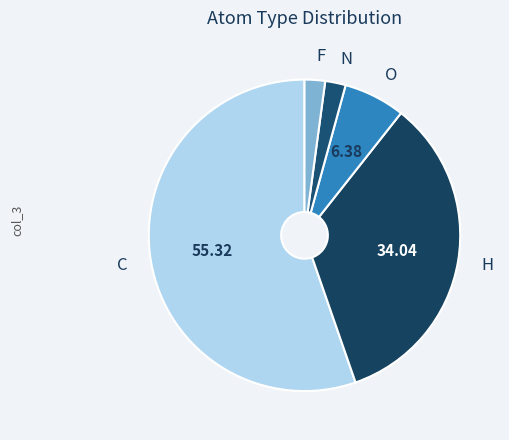

How many segments does this pie chart have?

5